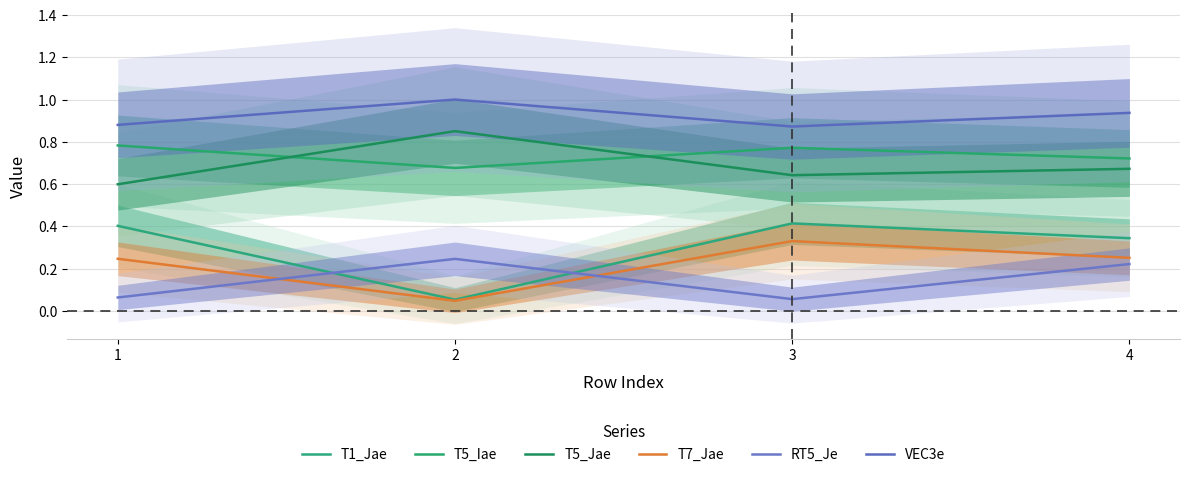

How many distinct data groups are displayed?

6